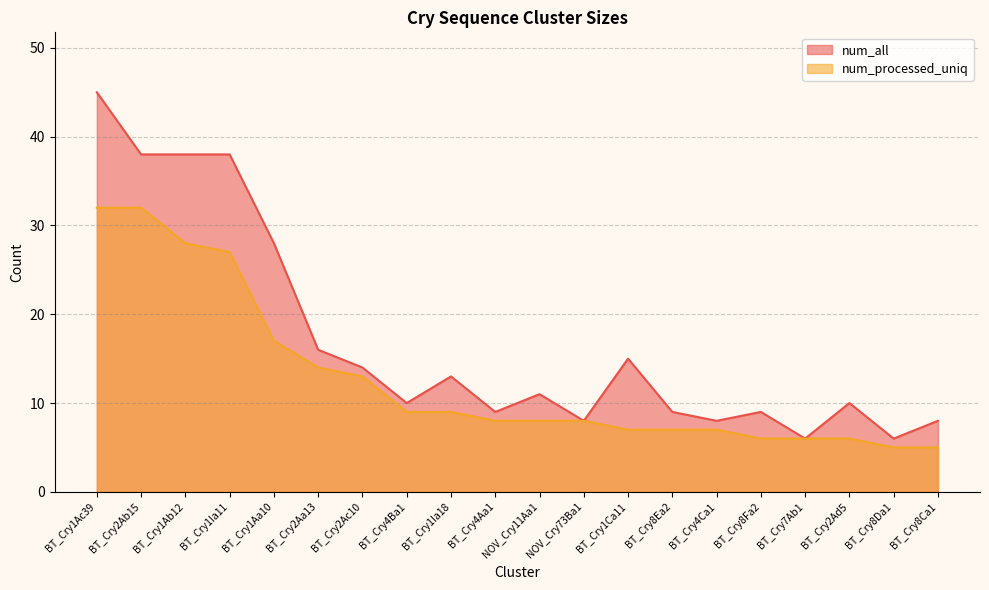

Count the number of categories in the chart.

20